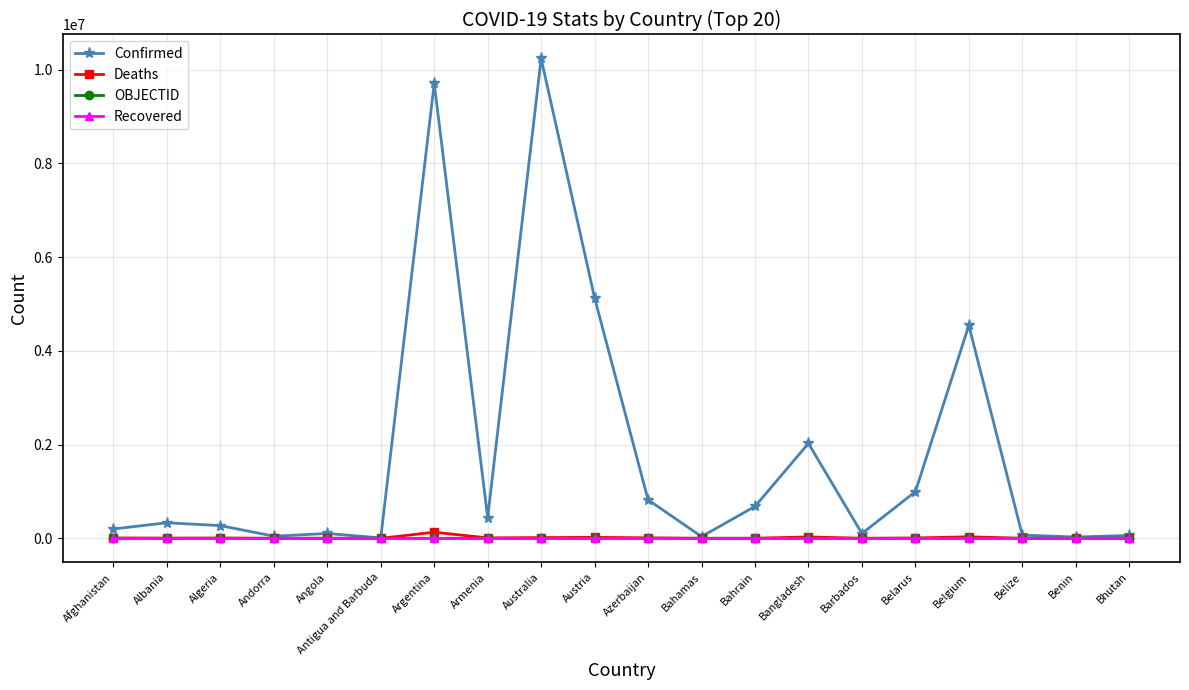

What is the label of the 9th point from the right?

Bahamas